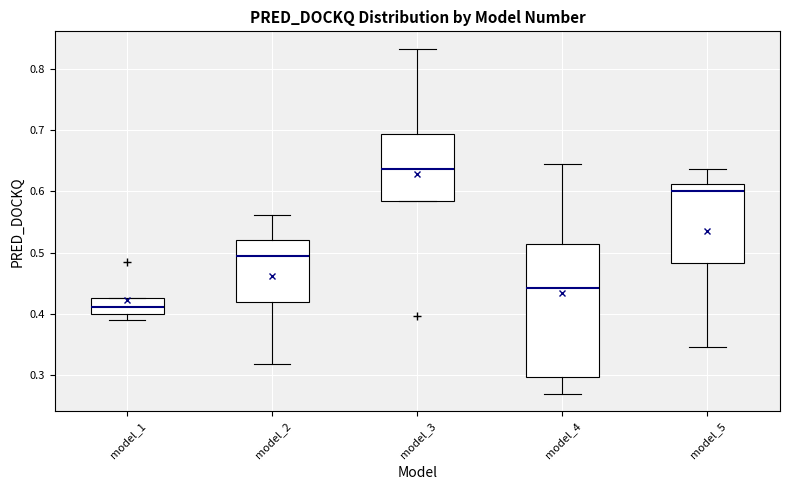

Comparing the boxes themselves (not the whiskers), which one is the tallest?

model_4